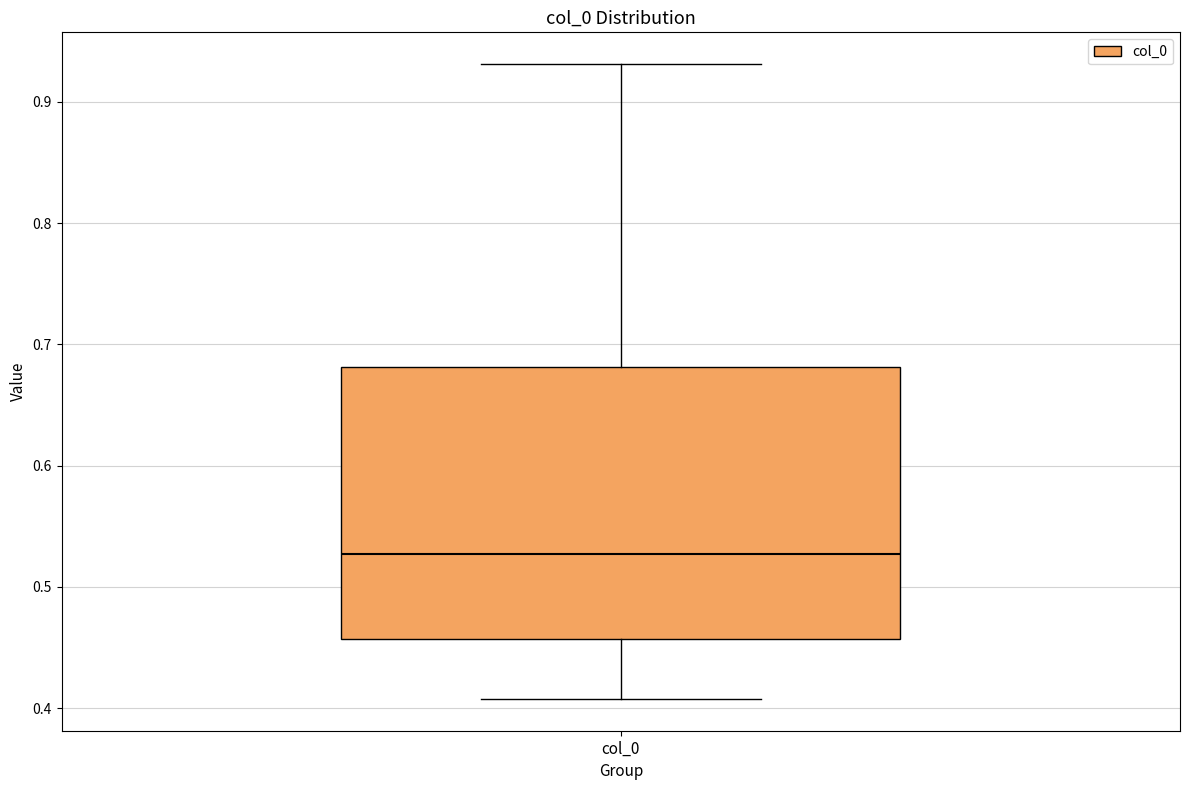

Transcribe this box plot: give where the median line is, the range the box spans, and where the two whiskers end, as read against the y-axis. The values are not printed on the chart, so give them approximately, as read against the axis.

median 0.53, box 0.46 to 0.68, whiskers 0.41 to 0.93